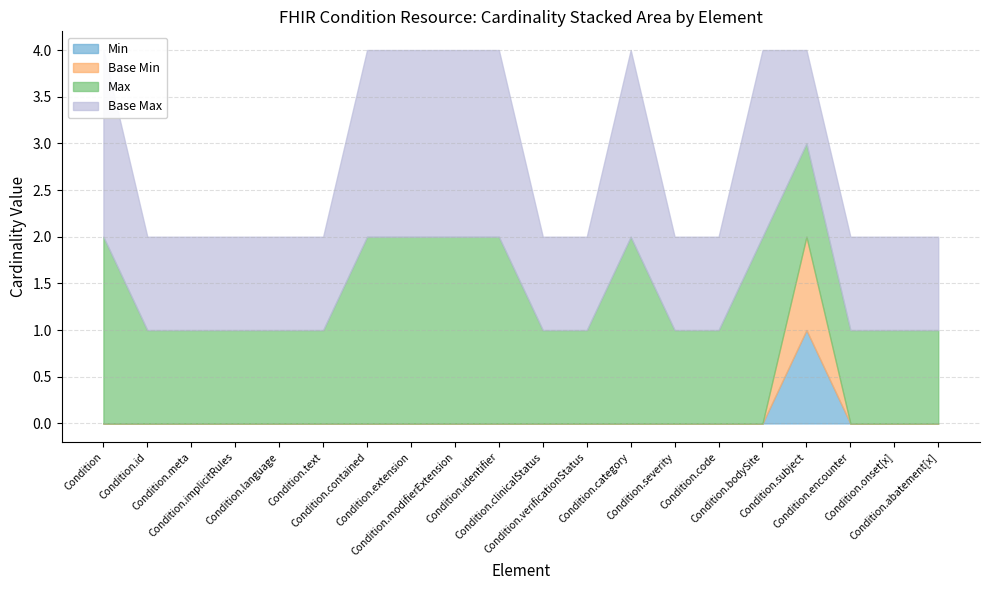

At which label is Min closest to 0?

Condition